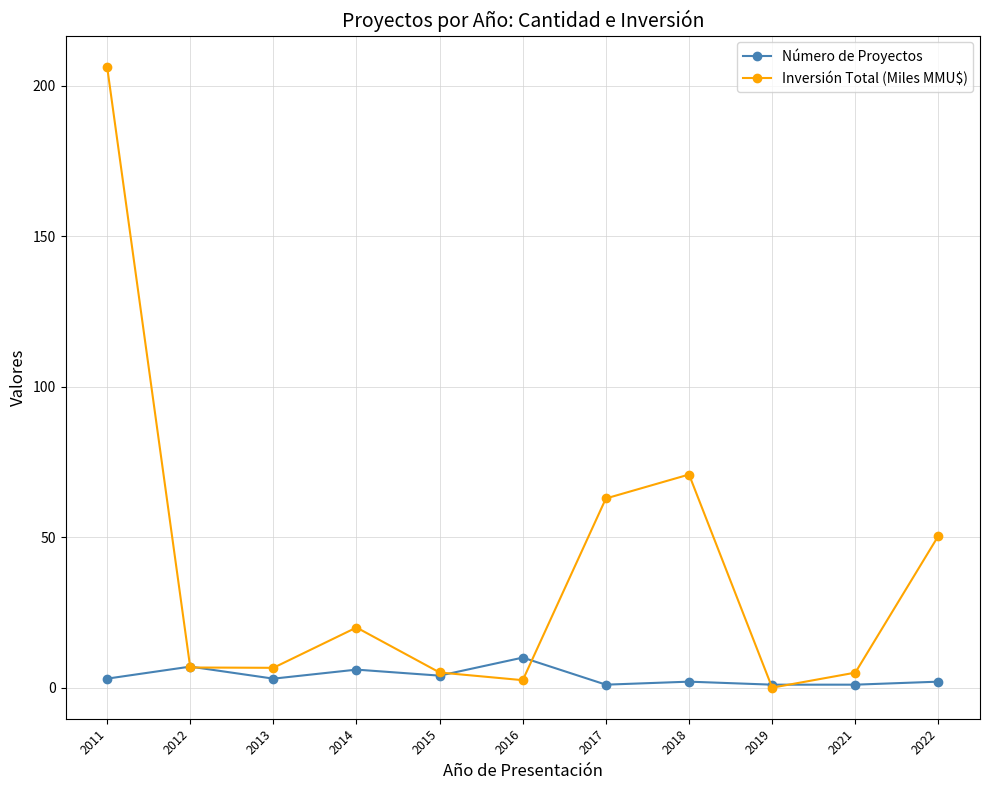

What is the sum of the Inversión Total (Miles MMU$) values at 2016 and 2022?

53.0